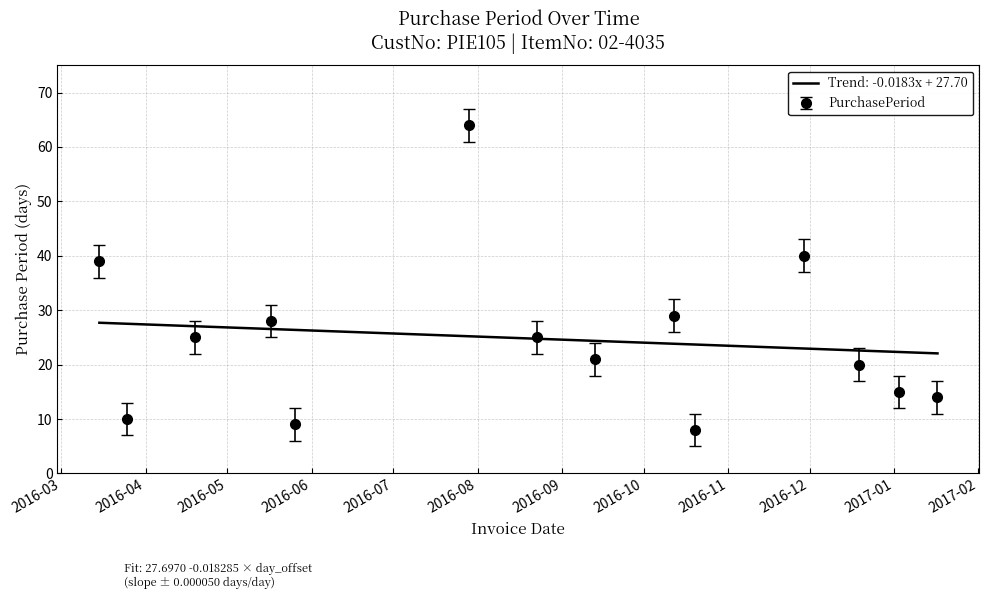

List the series in order of their peak value, lowest first.

Trend: -0.0183x + 27.70, PurchasePeriod